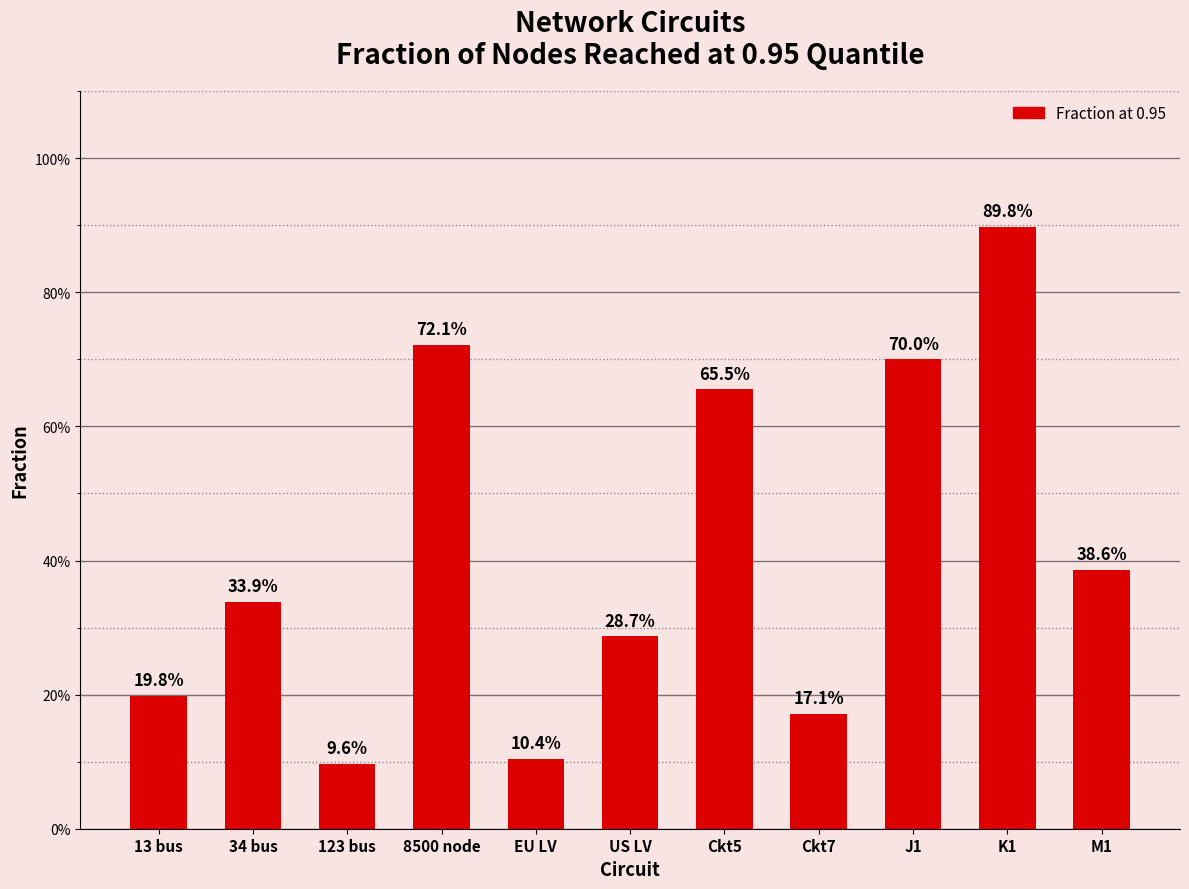

Reading left to right, what are all the values shown in this chart?

0.2	0.3	0.1	0.7	0.1	0.3	0.7	0.2	0.7	0.9	0.4